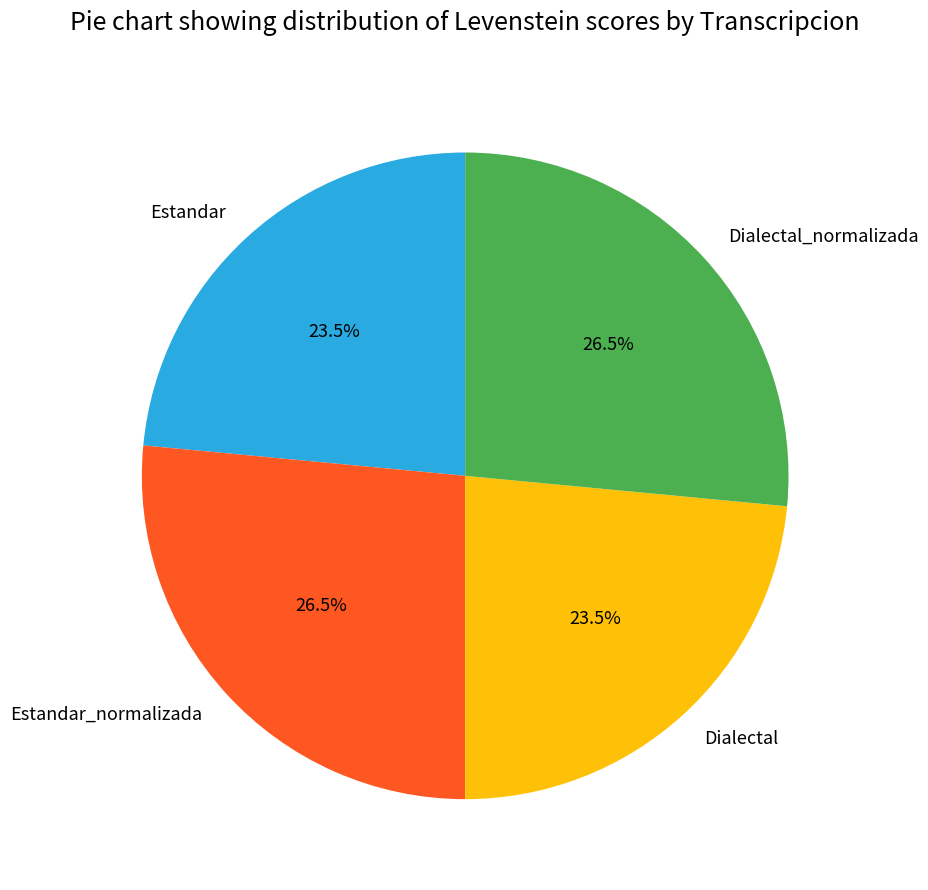

What percentage is NOT represented by Dialectal?

76.5%